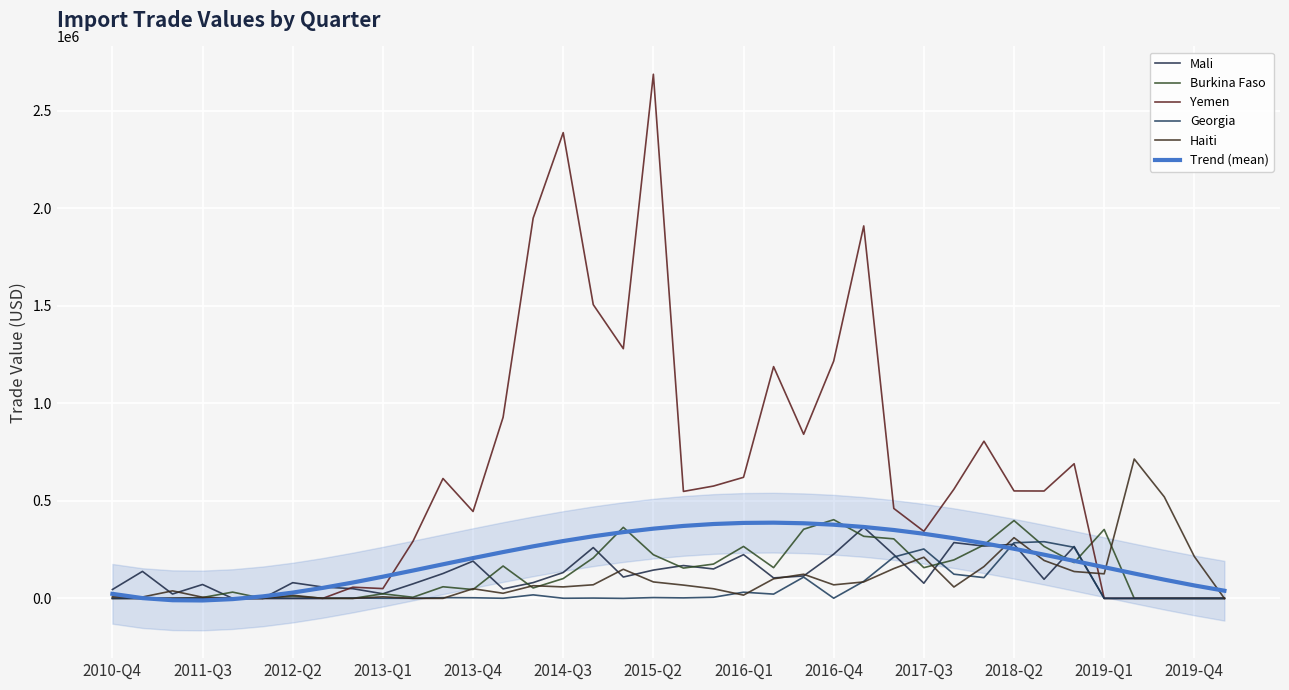

How many lines are shown in the chart?

6